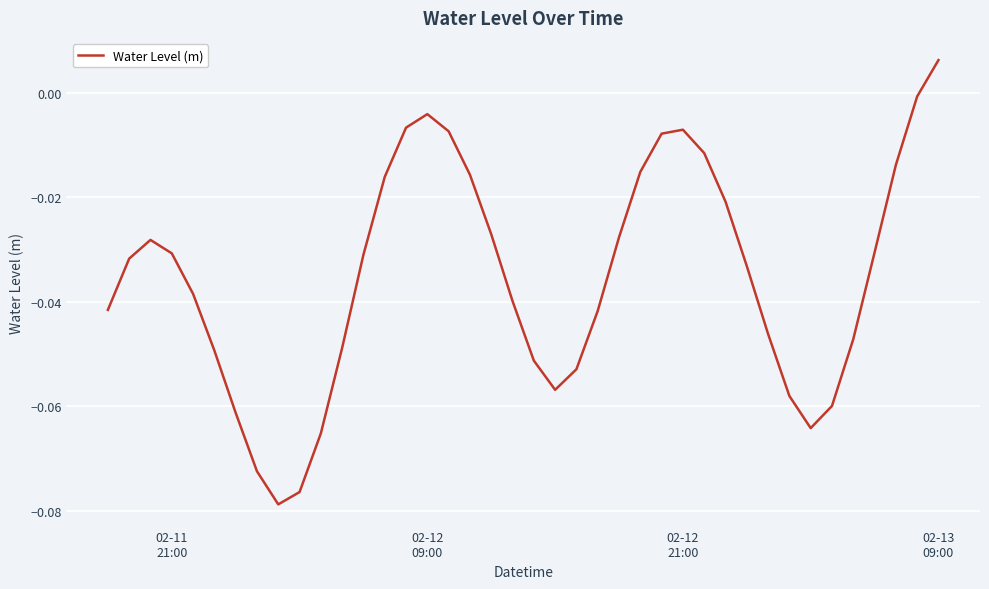

Reading right to left, transcribe all the data shown in this chart.

0.0	-0.0	-0.0	-0.0	-0.0	-0.1	-0.1	-0.1	-0.0	-0.0	-0.0	-0.0	-0.0	-0.0	-0.0	-0.0	-0.0	-0.1	-0.1	-0.1	-0.0	-0.0	-0.0	-0.0	-0.0	-0.0	-0.0	-0.0	-0.0	-0.1	-0.1	-0.1	-0.1	-0.1	-0.0	-0.0	-0.0	-0.0	-0.0	-0.0